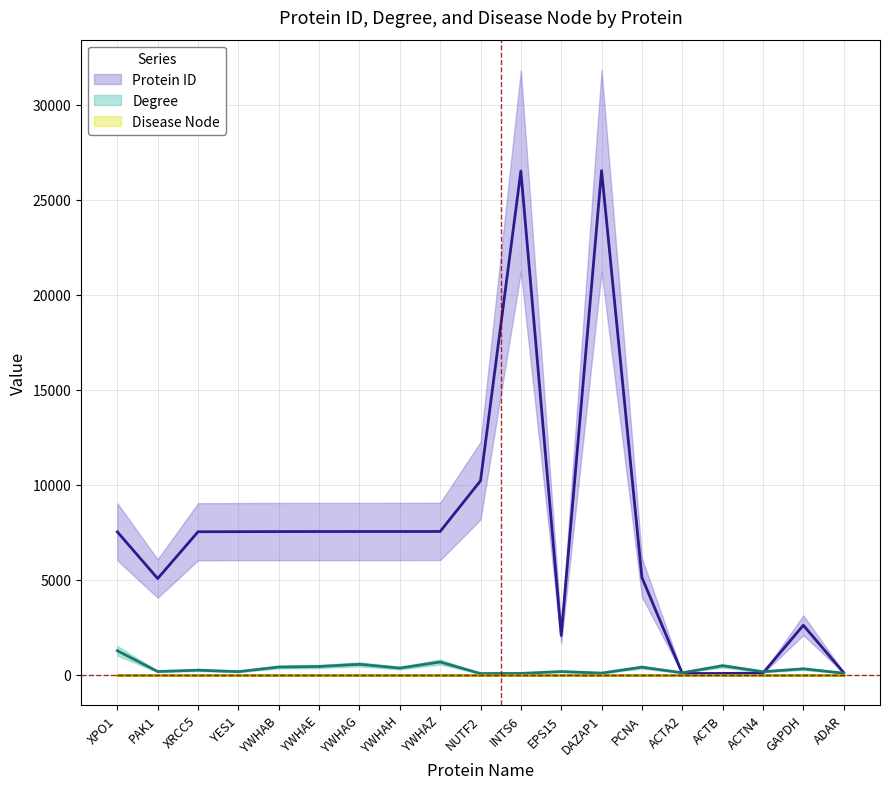

Does the chart display data point markers on the line(s)?

No